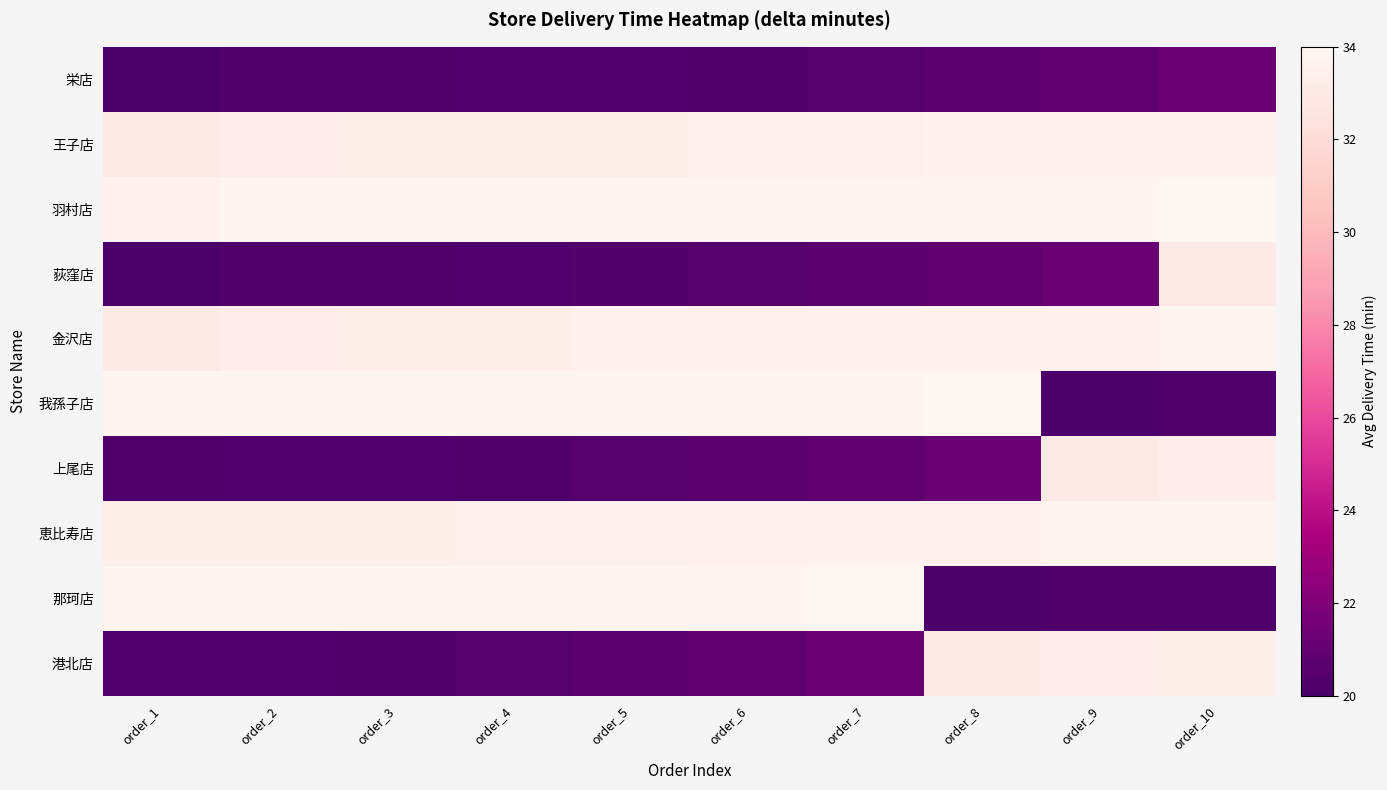

How many distinct data groups are displayed?

10